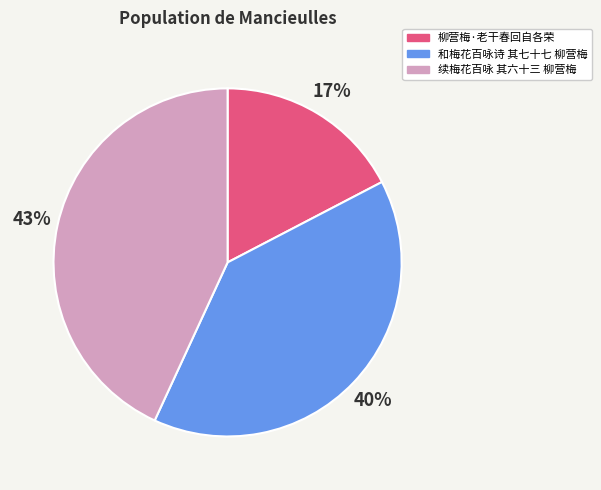

How many slices are in this pie chart?

3